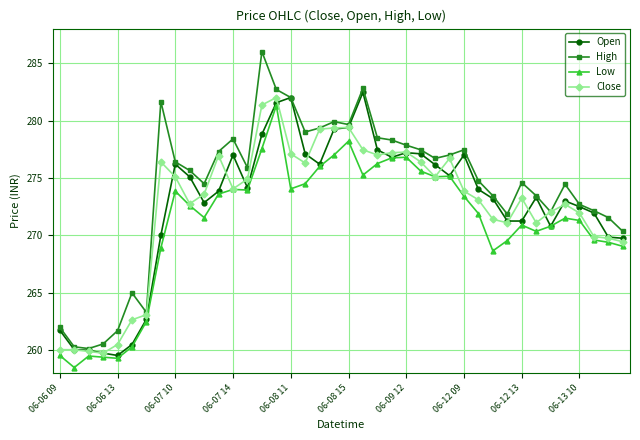

Which series has the largest total across all categories?

High